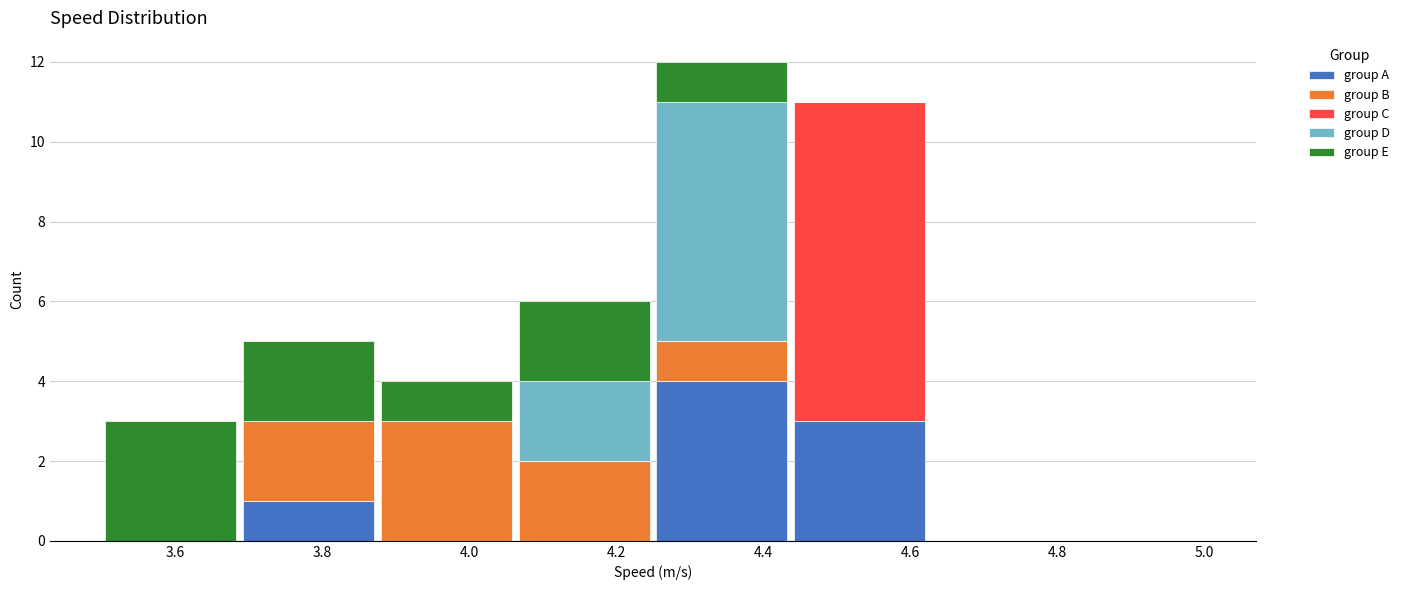

Reading left to right, list every stacked bar in this chart as the range it spans on the x-axis followed by its total height. Neither the bar edges nor the heights are printed on the chart, so give them approximately, as read against the axes.

3.50 to 3.68: 3
3.68 to 3.88: 5
3.88 to 4.06: 4
4.06 to 4.26: 6
4.26 to 4.44: 12
4.44 to 4.62: 11
4.62 to 4.82: 0
4.82 to 5.00: 0